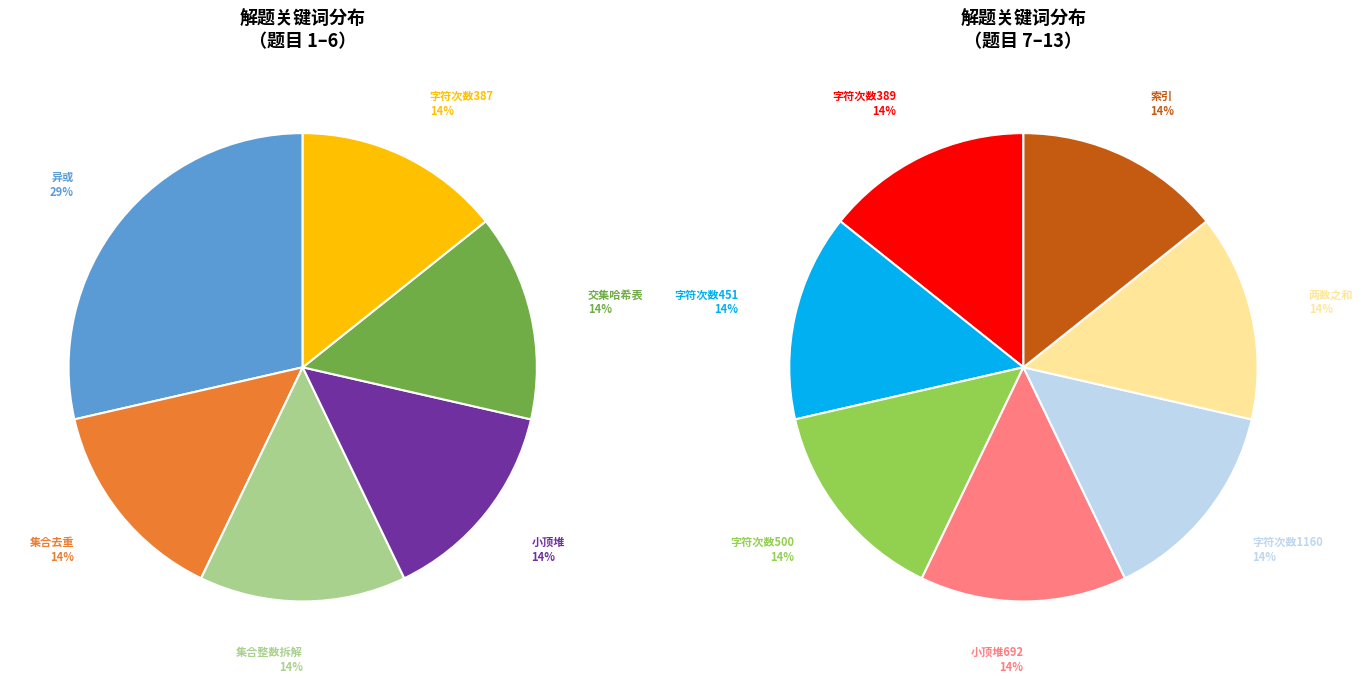

Does 异或 account for over 50% of the chart?

No